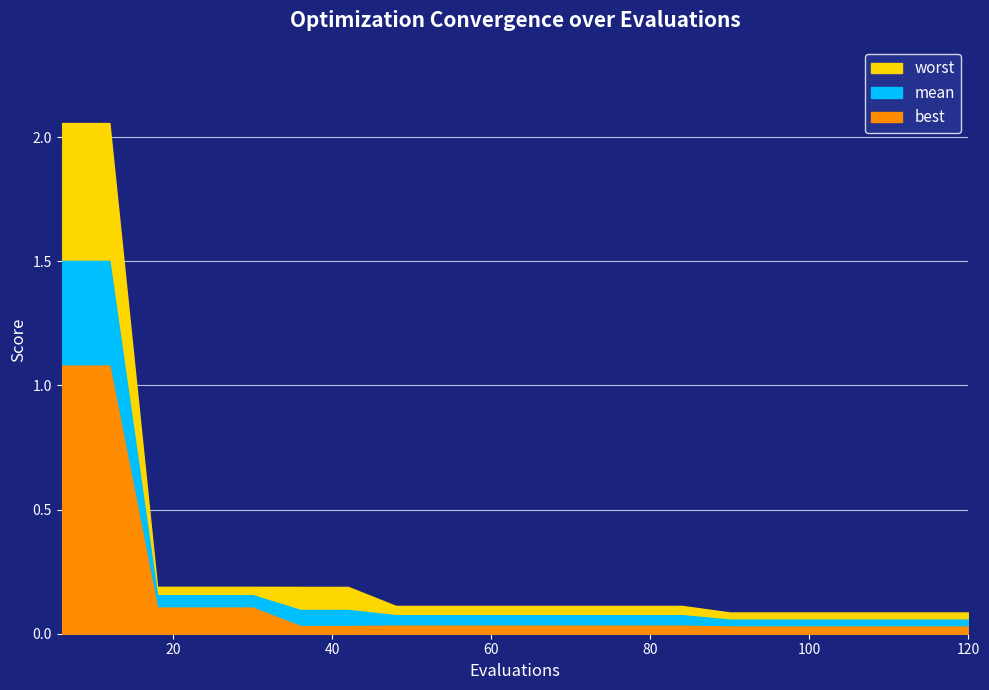

True or false: worst and mean intersect in this chart.

False